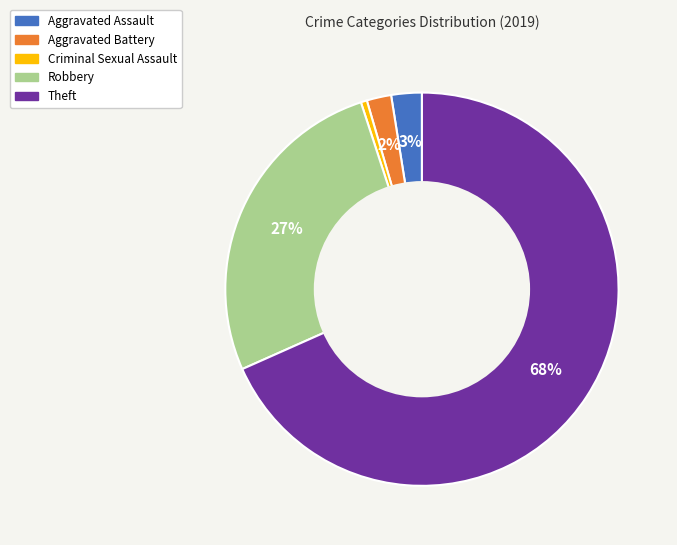

Is the sum of Theft and Robbery greater than half?

Yes